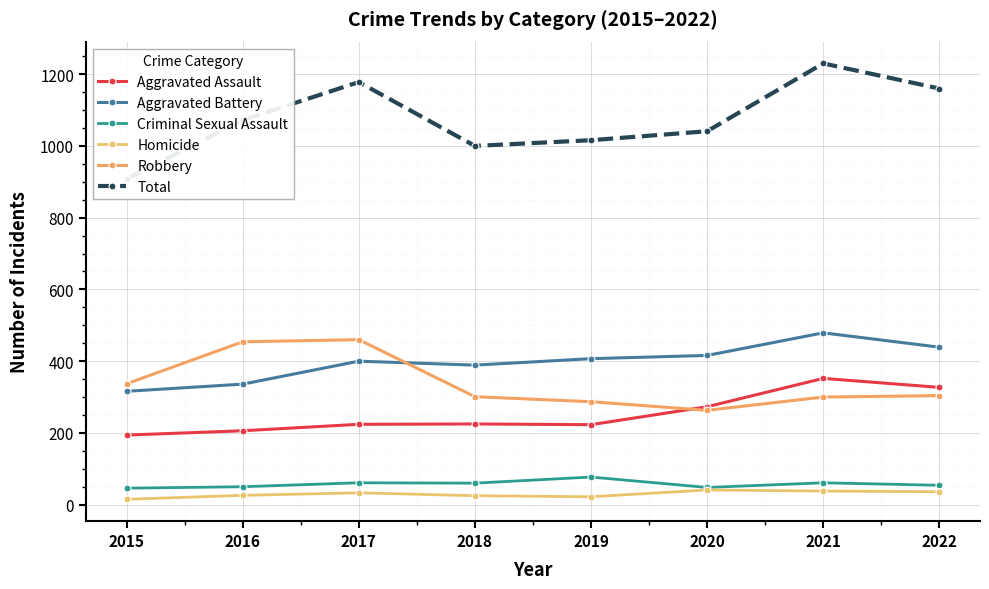

At 2019, list the series in order from largest to smallest.

Total, Aggravated Battery, Robbery, Aggravated Assault, Criminal Sexual Assault, Homicide